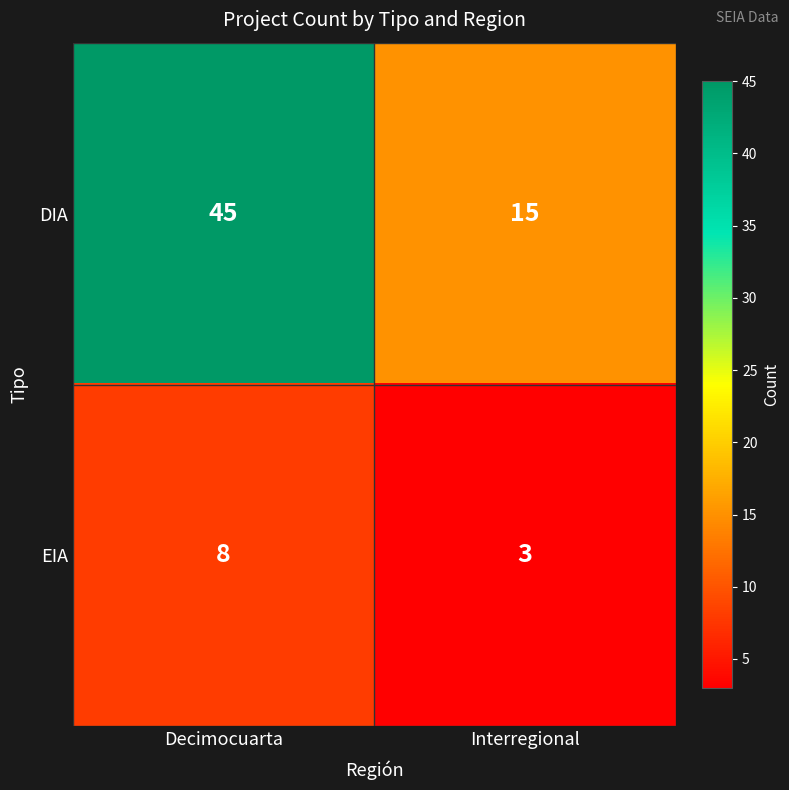

What is the total value across all series at Decimocuarta?

53